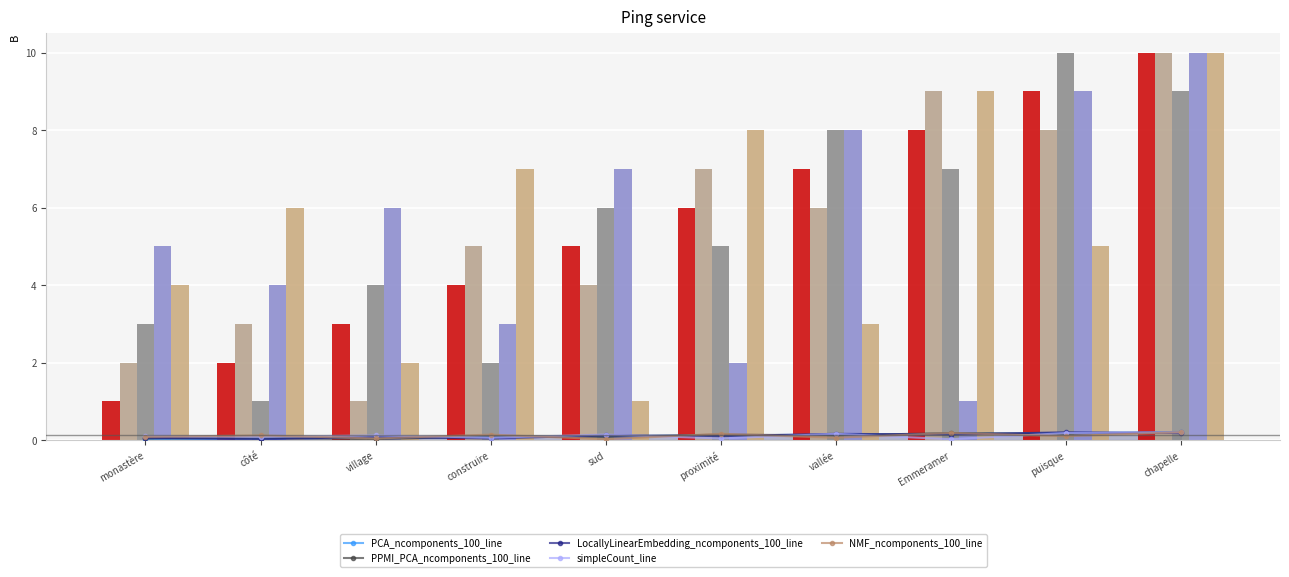

Between village and proximité, which series saw the biggest shift?

PPMI_PCA_ncomponents_100